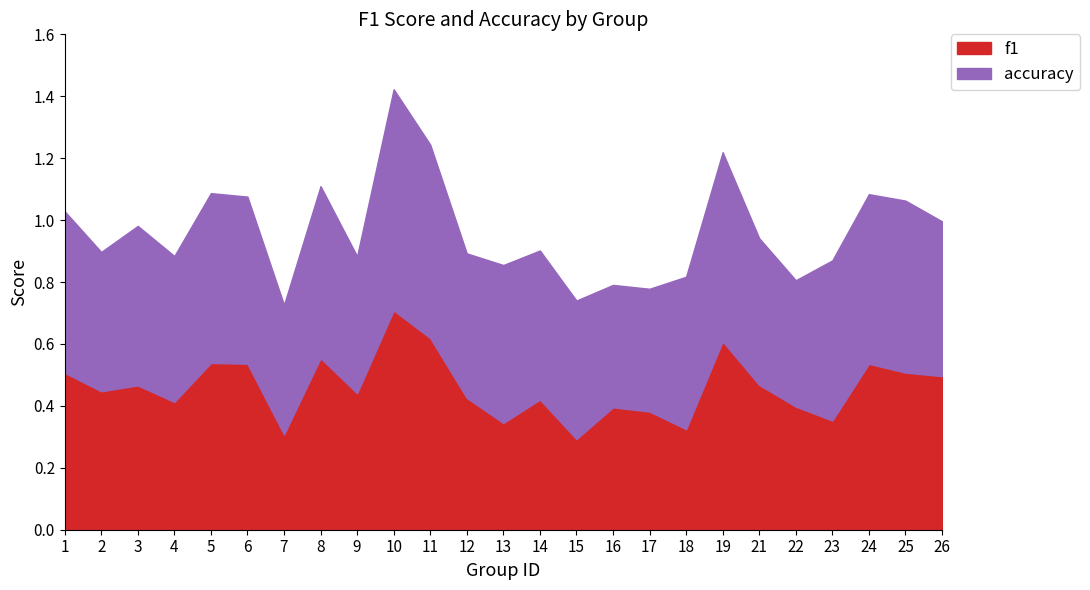

How many categories are shown in the chart?

25